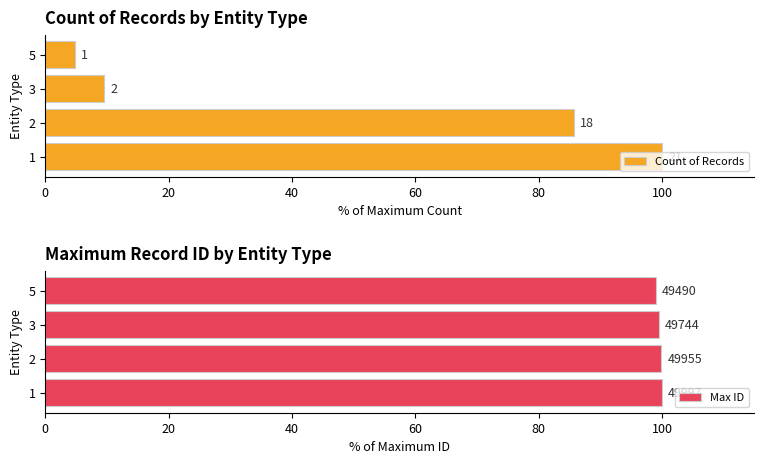

What is the value of the Count of Records bar at the 4th from the left?

4.8